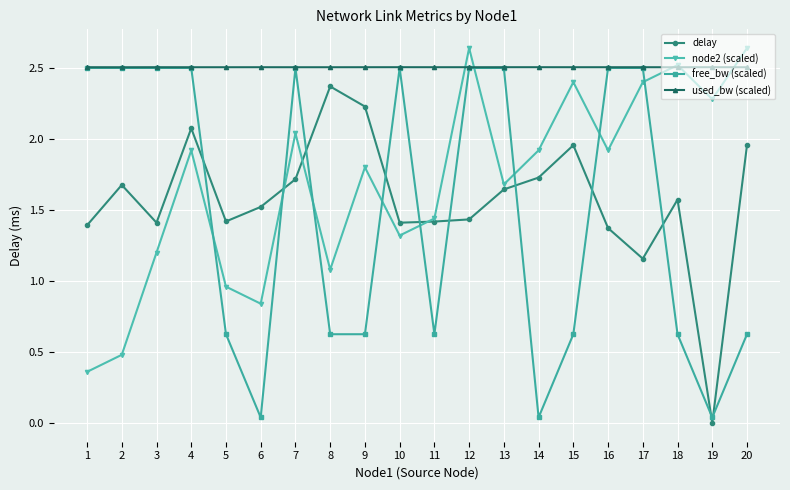

True or false: used_bw (scaled) has a value of 1.4 at 3.

False